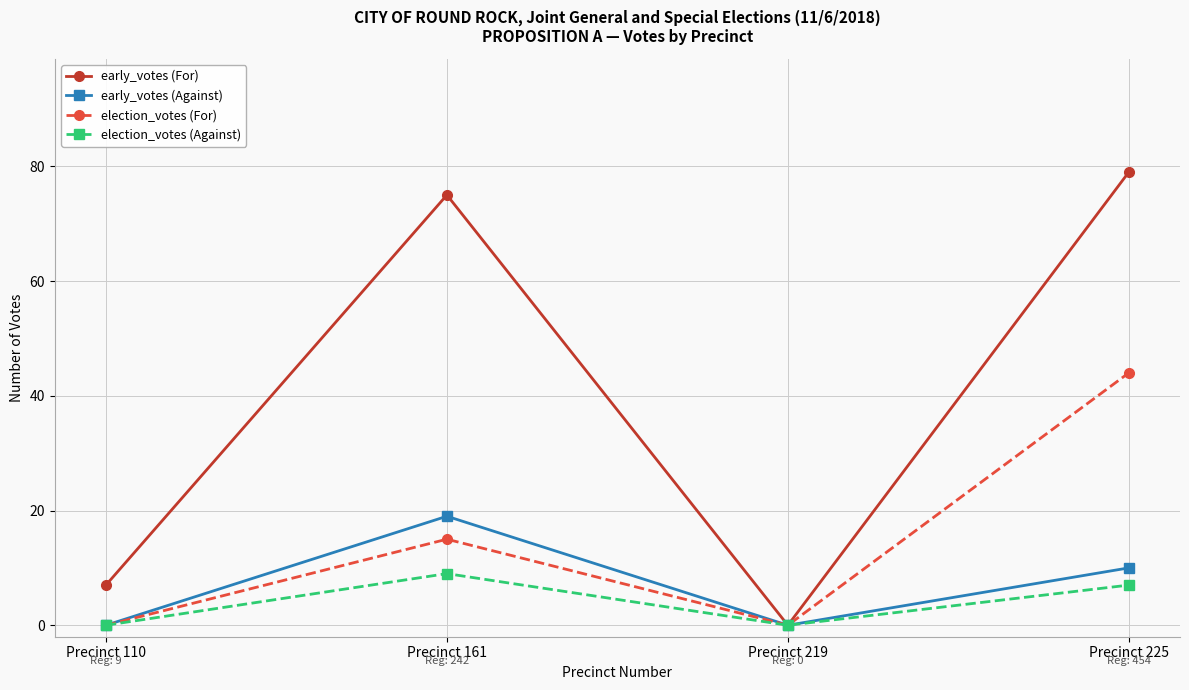

Reading left to right, list all the values displayed in this chart.

early_votes (For): Precinct 110=7	Precinct 161=75	Precinct 219=0	Precinct 225=79
early_votes (Against): Precinct 110=0	Precinct 161=19	Precinct 219=0	Precinct 225=10
election_votes (For): Precinct 110=0	Precinct 161=15	Precinct 219=0	Precinct 225=44
election_votes (Against): Precinct 110=0	Precinct 161=9	Precinct 219=0	Precinct 225=7